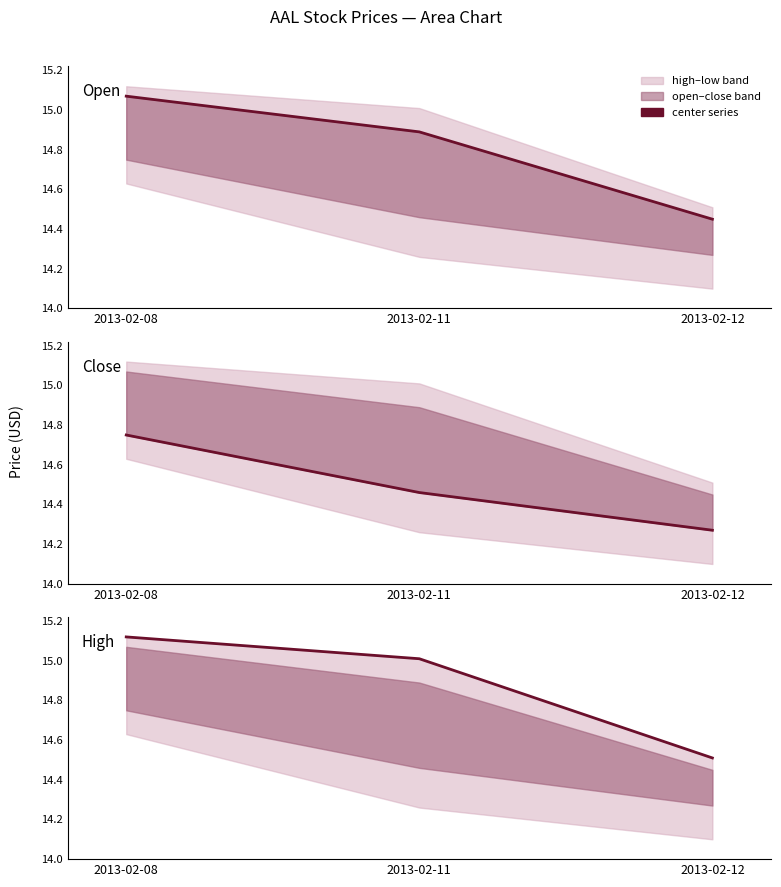

Is this an area chart (filled region under the line)?

No